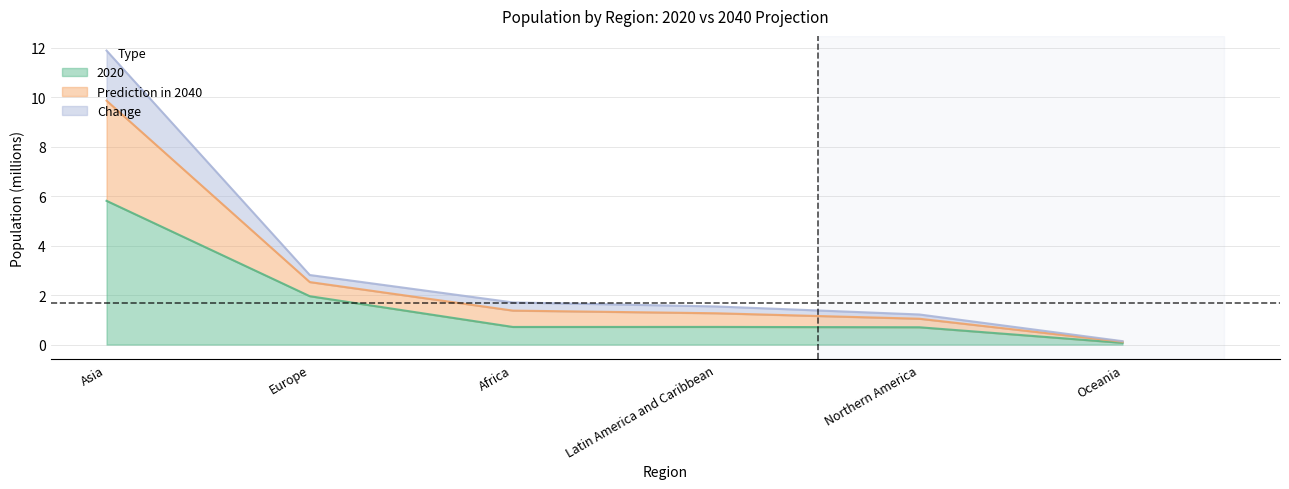

Does the chart have visible grid lines?

Yes